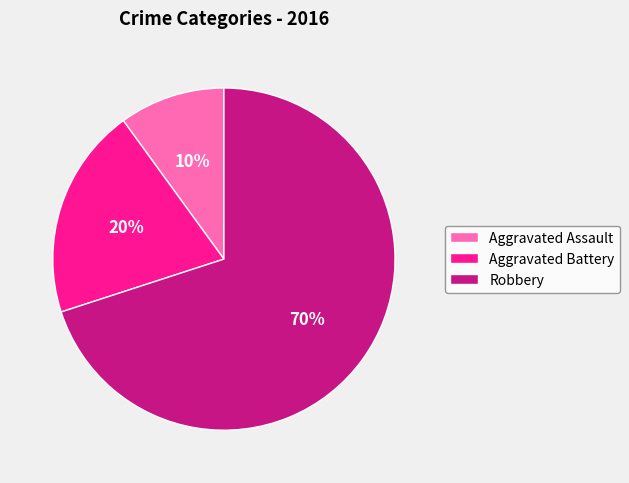

Which category has the biggest portion of the pie?

Robbery